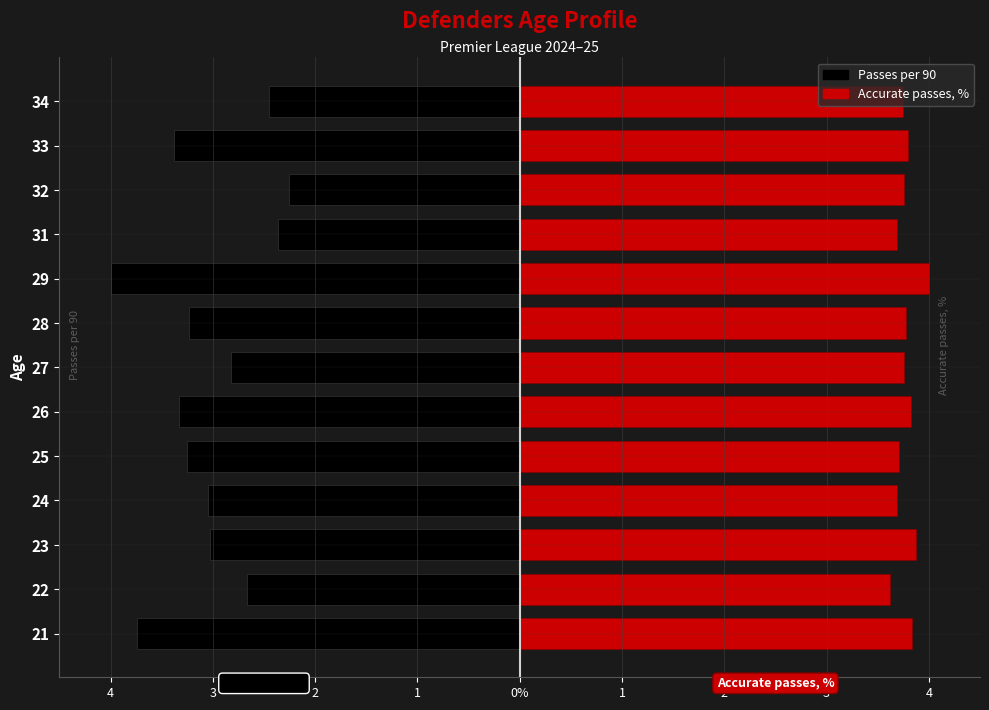

Is it true that Accurate passes, % equals 3.8 at 26?

True